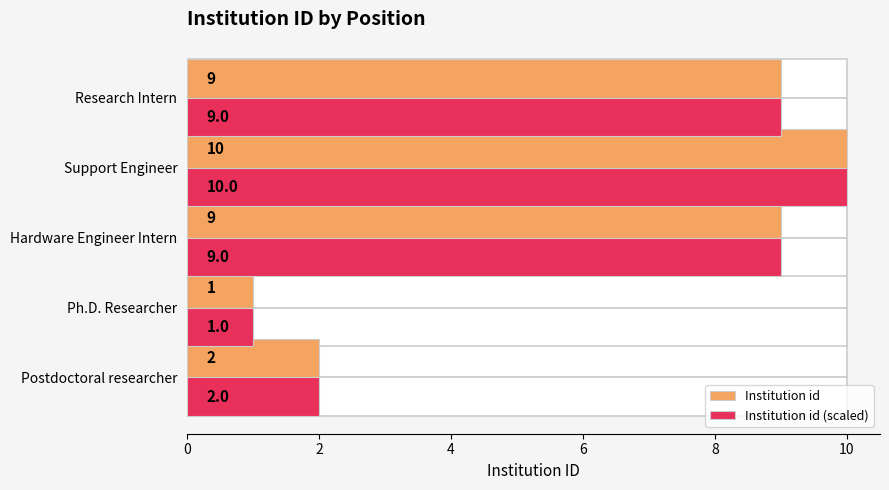

The Institution id series shows 1 at Ph.D. Researcher. True or false?

True